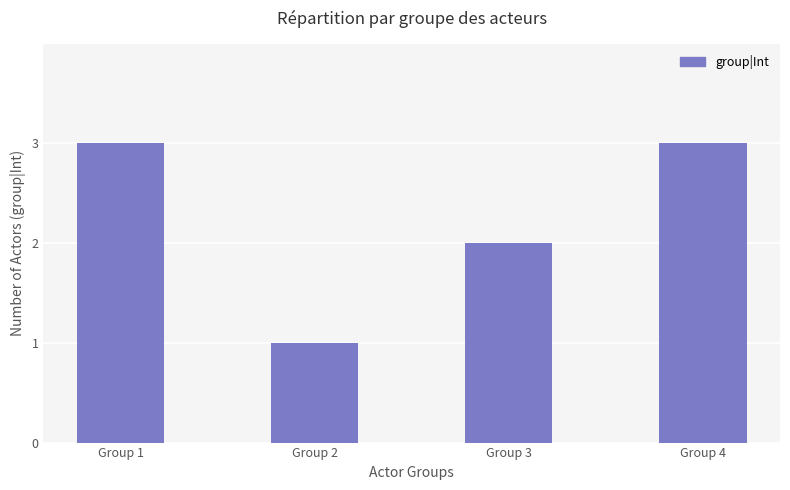

Are the bars grouped side by side (vs. stacked)?

No